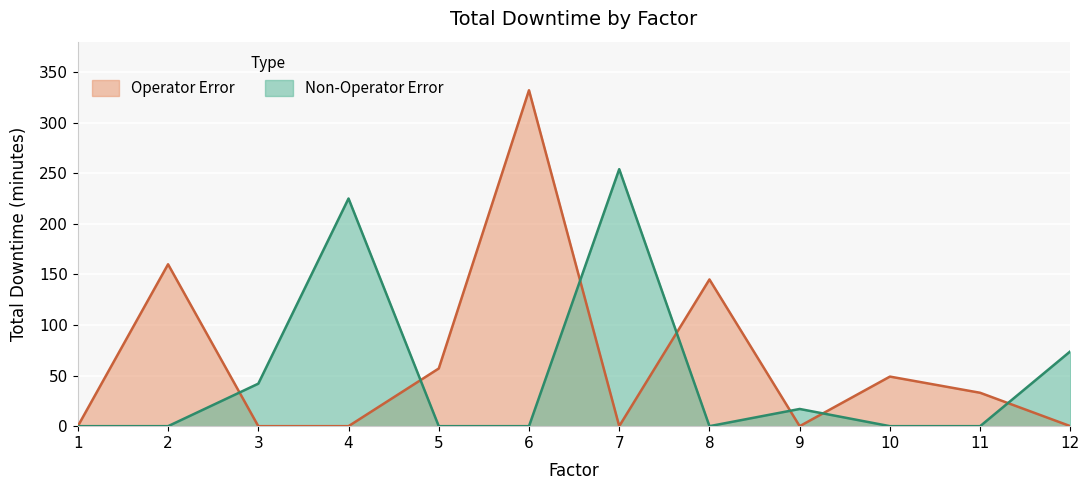

Which has a higher value, 5 or 3?

5